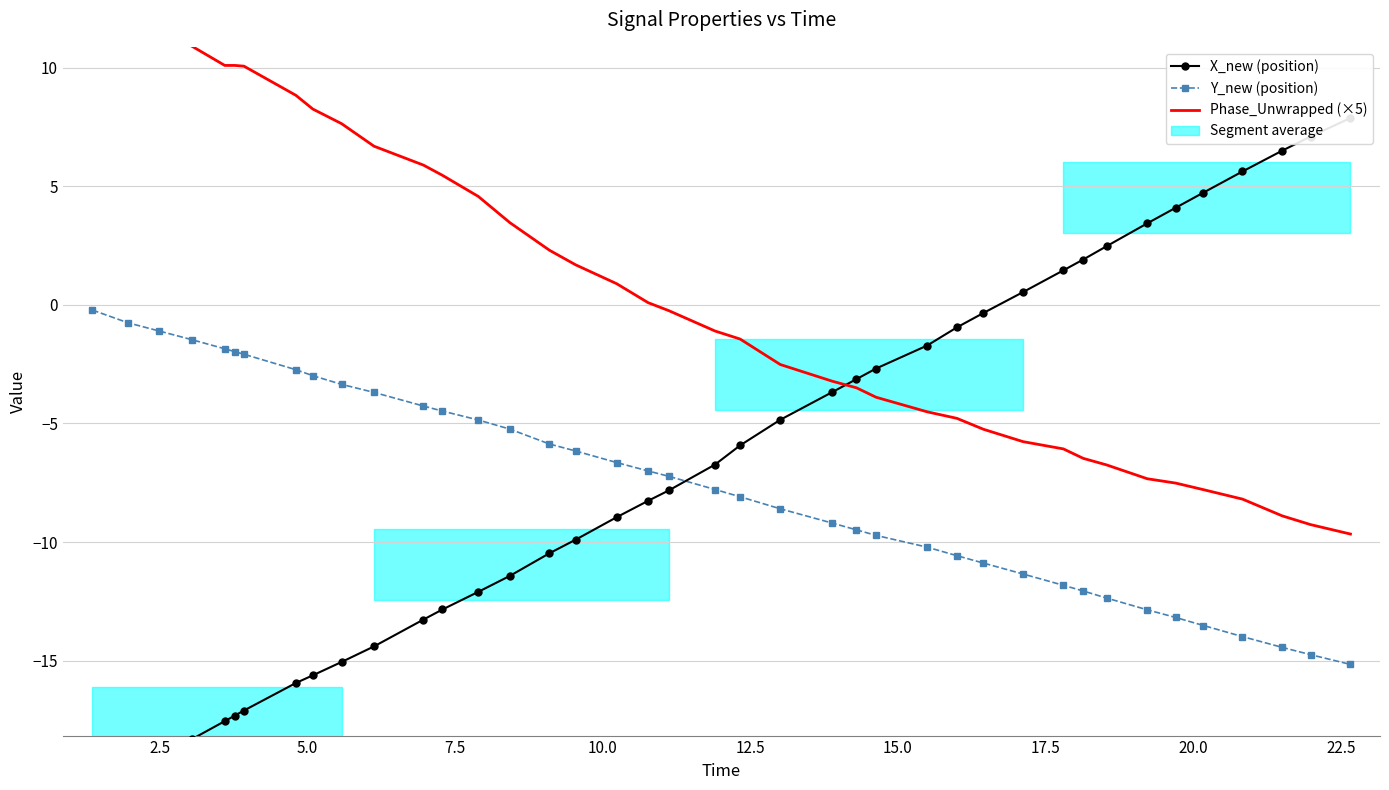

How many data points in Y_new (position) are above -7?

18